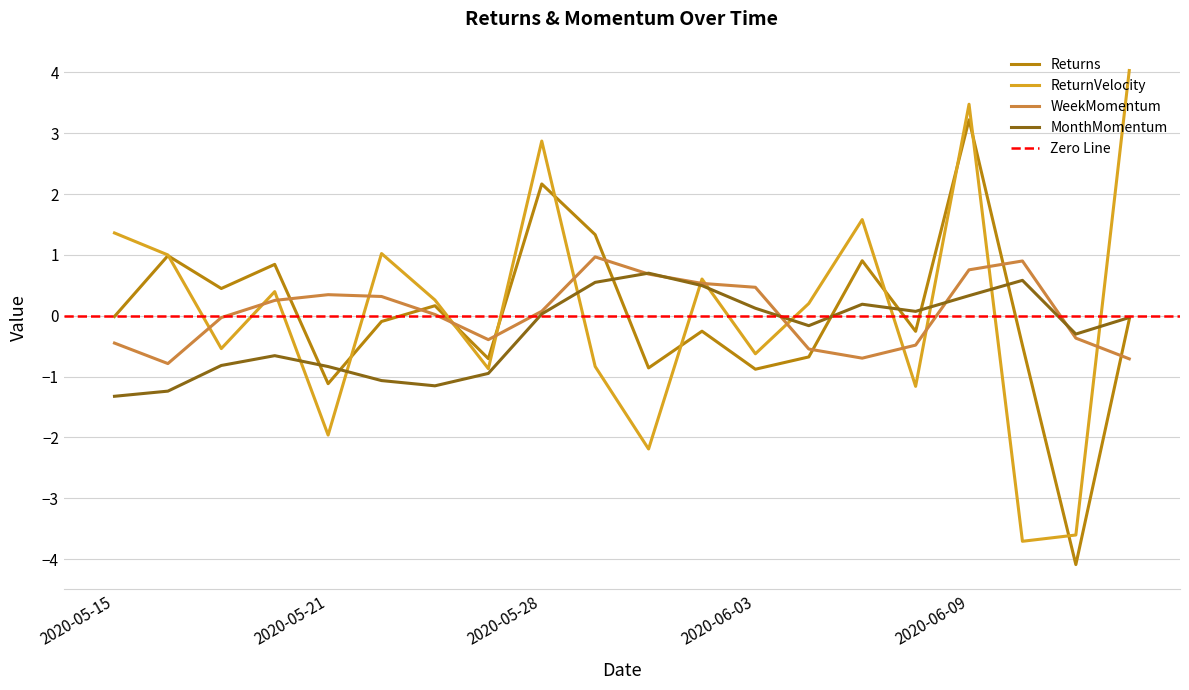

What is the difference between the maximum and minimum values in the MonthMomentum series?

2.0